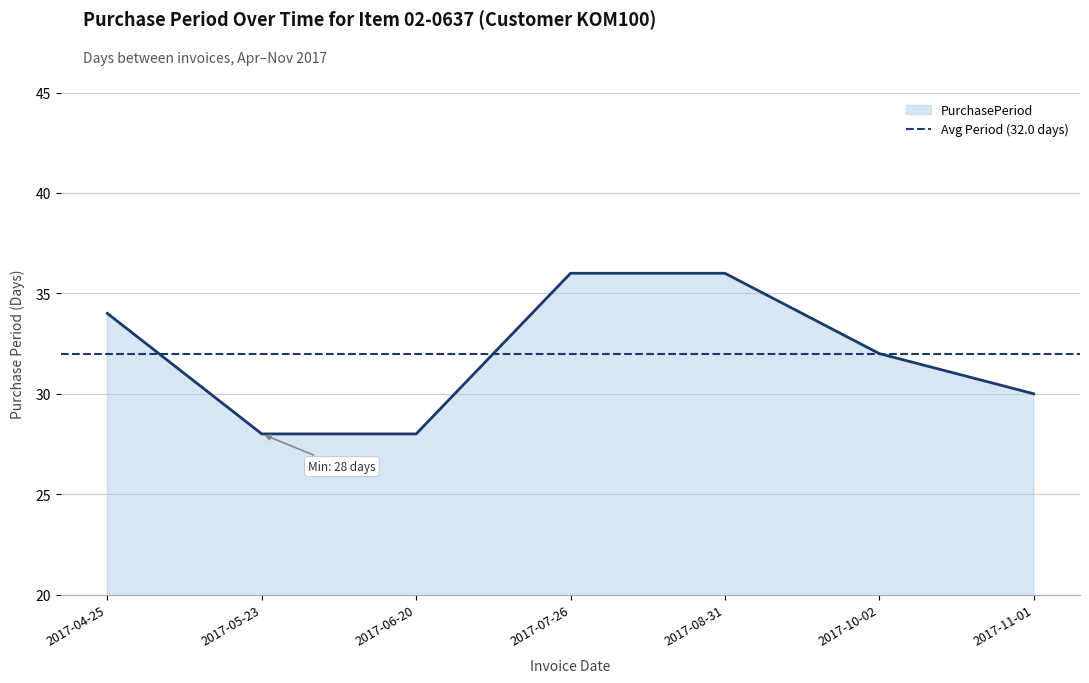

Approximately how many times larger is the value at 2017-04-25 compared to 2017-08-31?

0.9